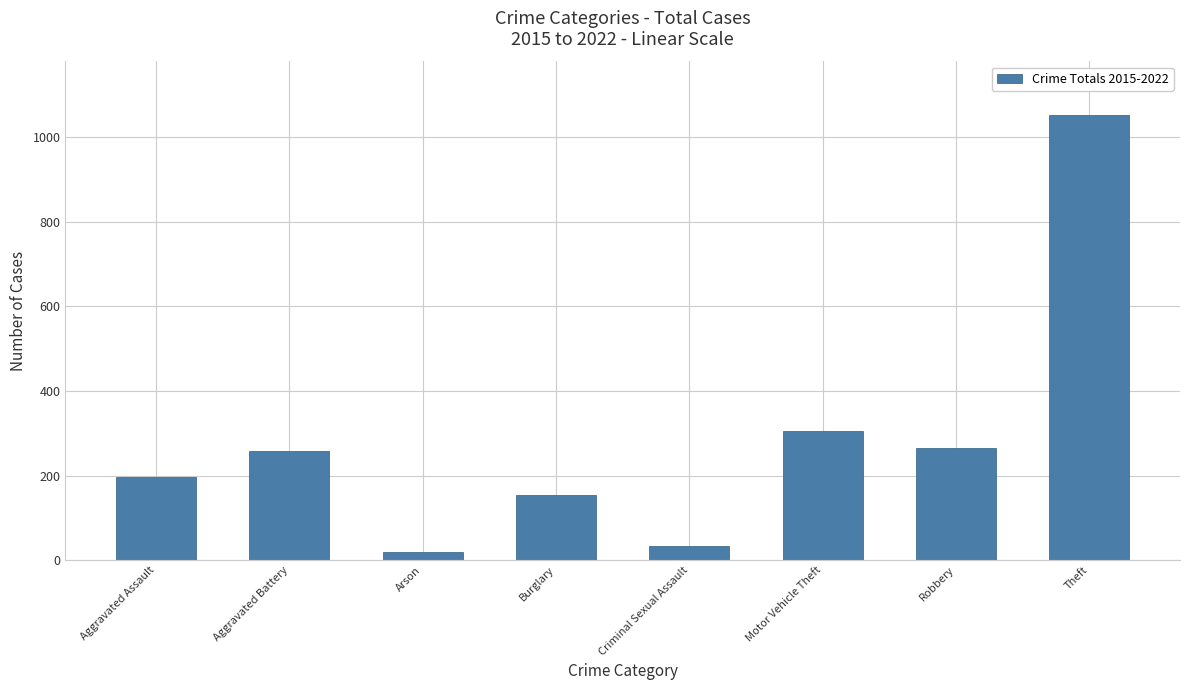

Between Theft and Criminal Sexual Assault, which is larger?

Theft